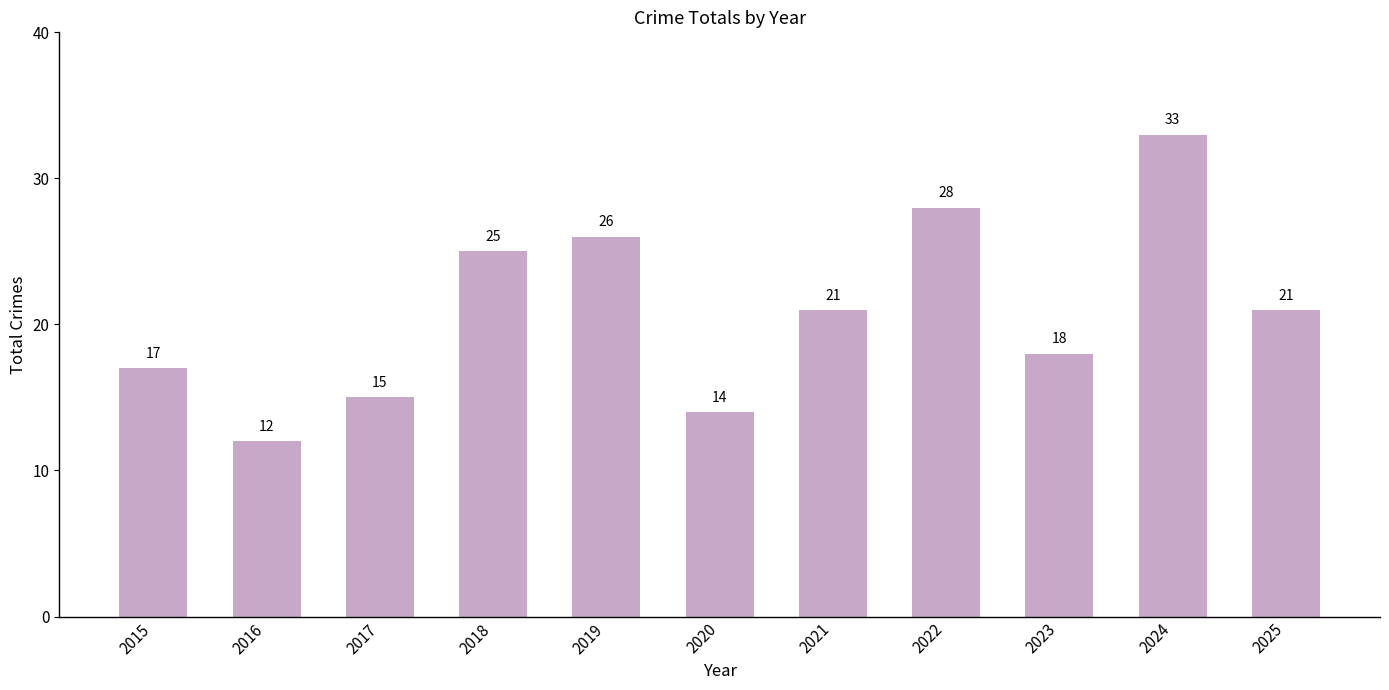

The value at 2016 is 12. True or false?

True